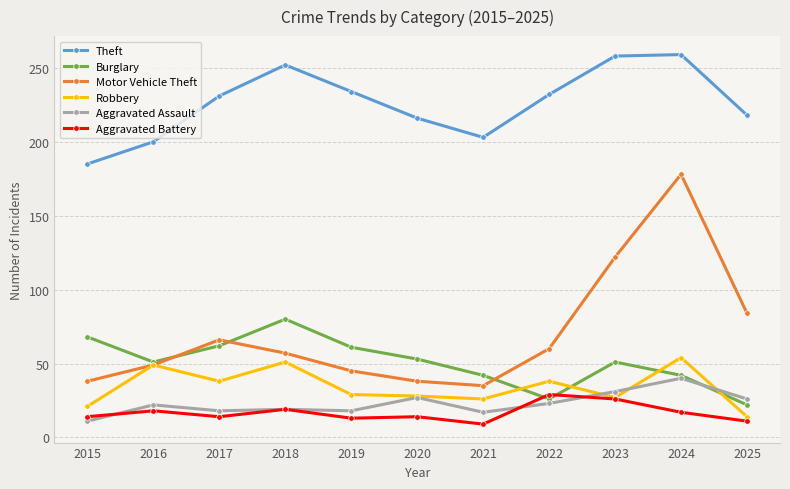

True or false: Aggravated Assault and Motor Vehicle Theft cross at least once.

False